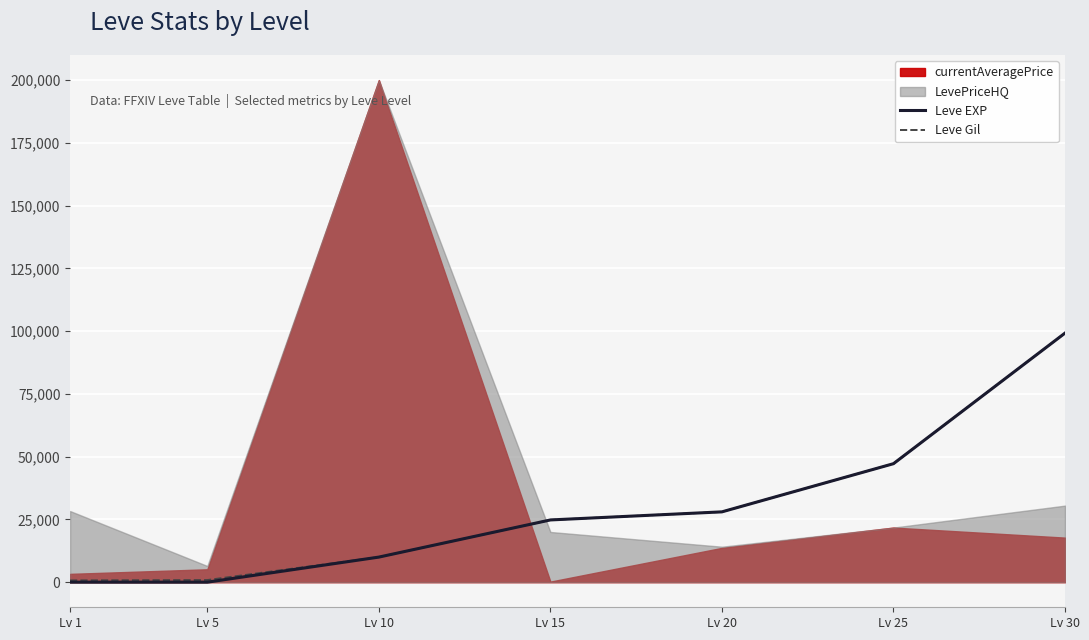

At which label is Leve EXP closest to 49610?

Lv 25